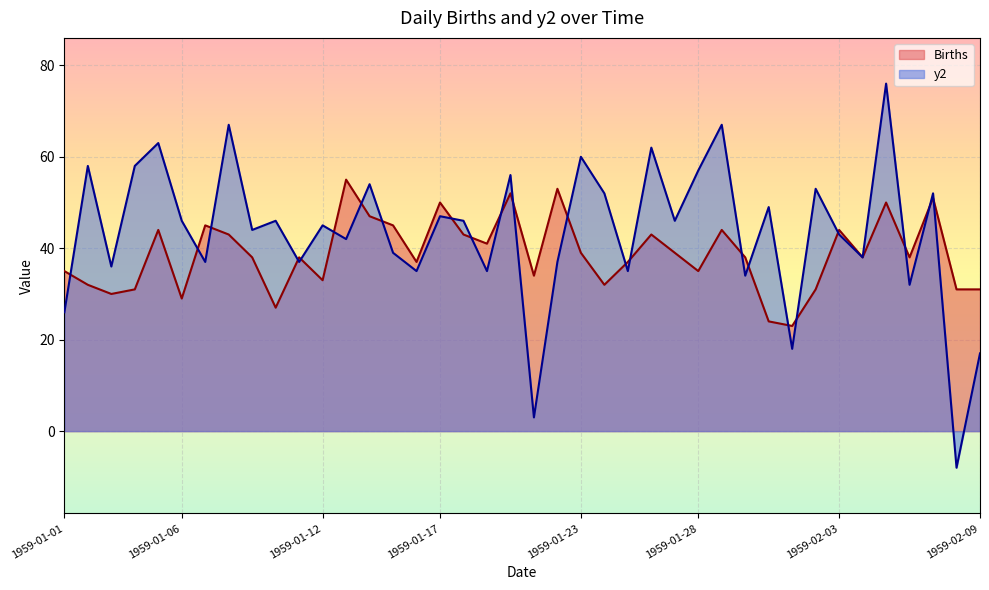

List the series in order of their peak value, highest first.

y2, Births